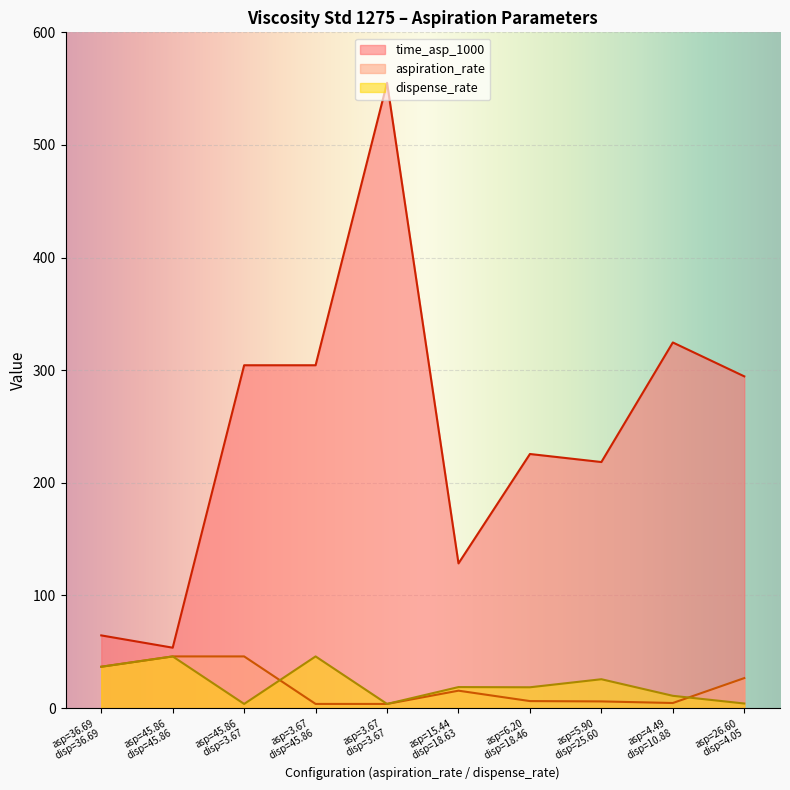

Is it true that dispense_rate equals 6.4 at 0?

False